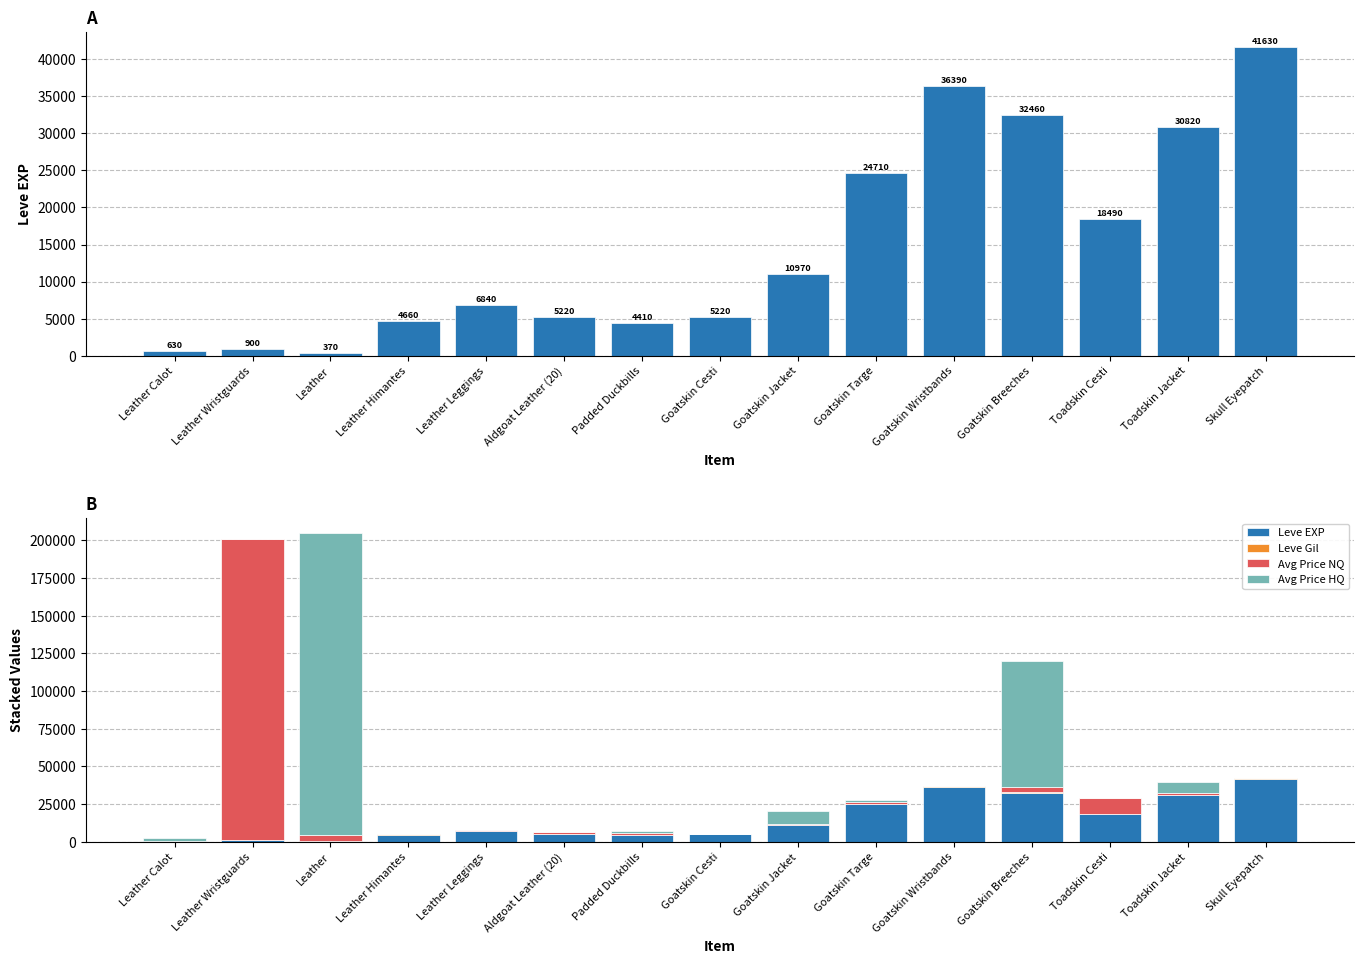

At which label is Leve Gil closest to 334?

Toadskin Jacket